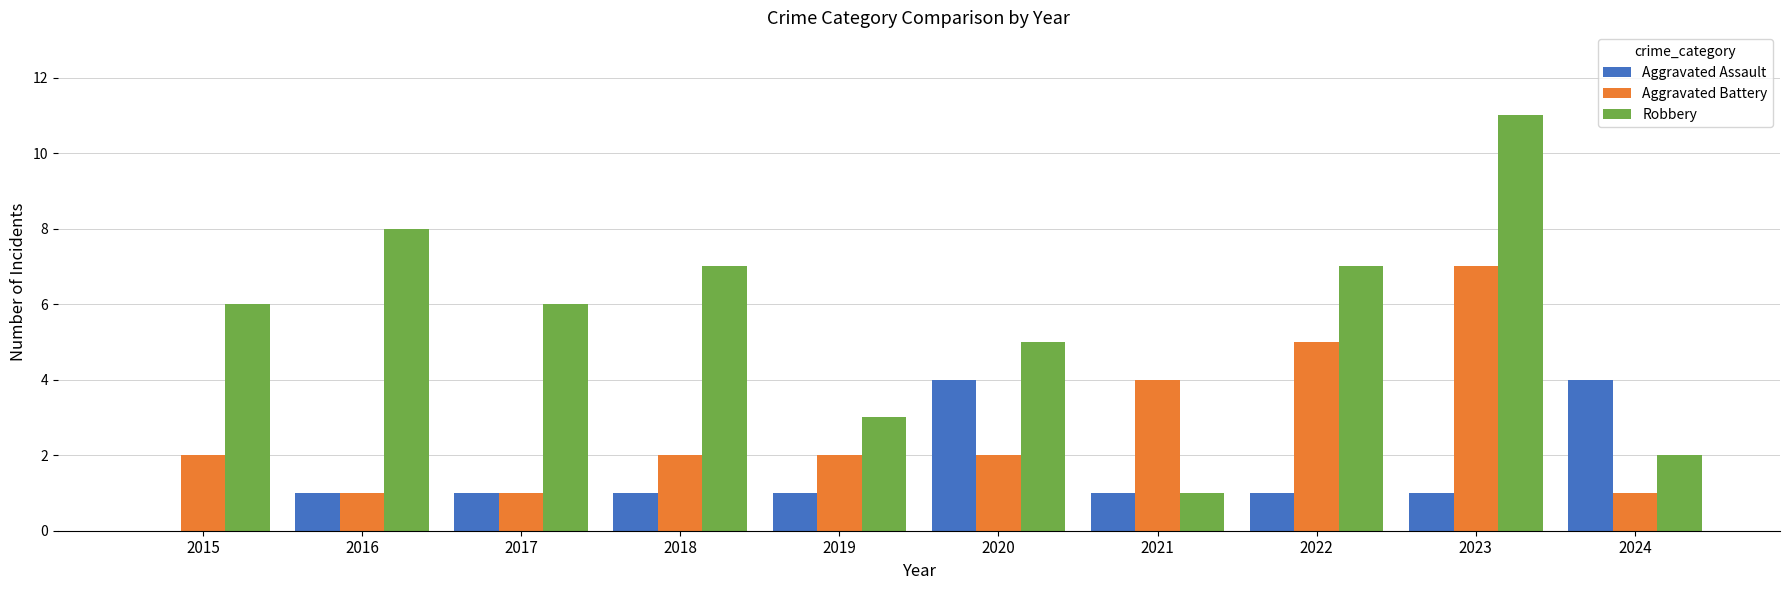

Which series has the widest spread of values?

Robbery